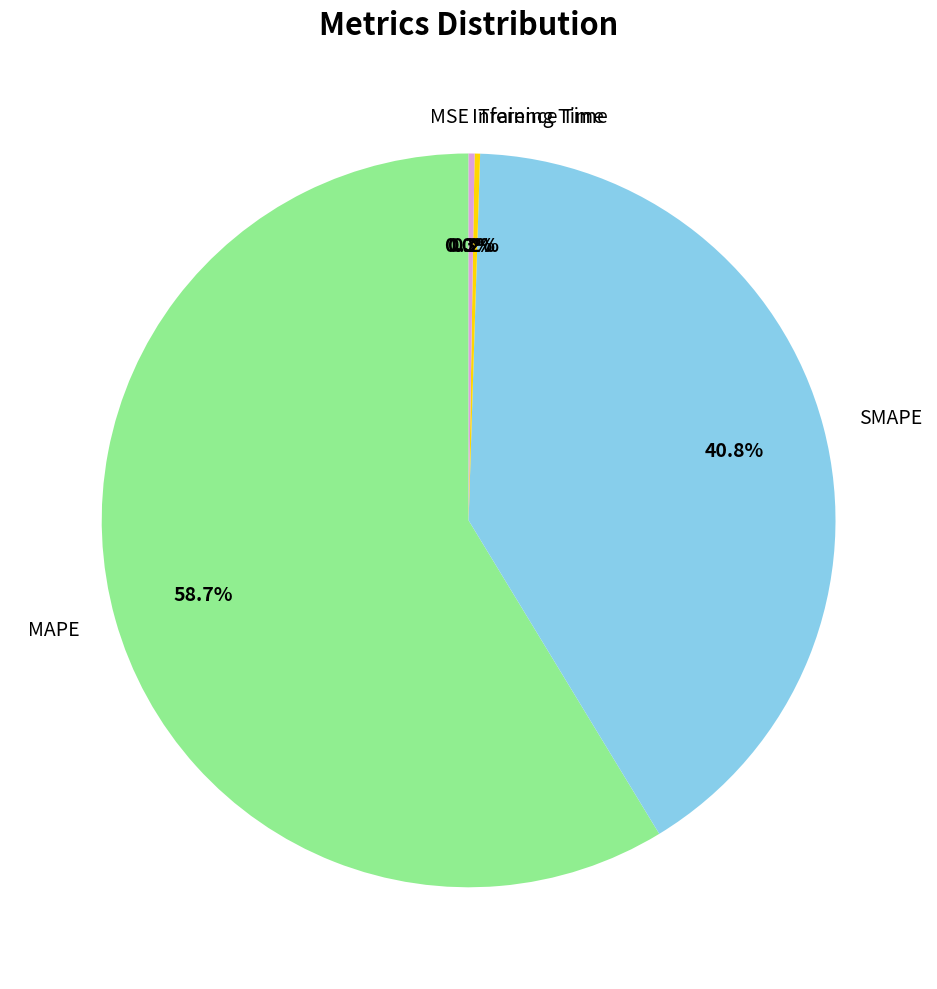

What is the largest slice in the pie chart?

MAPE